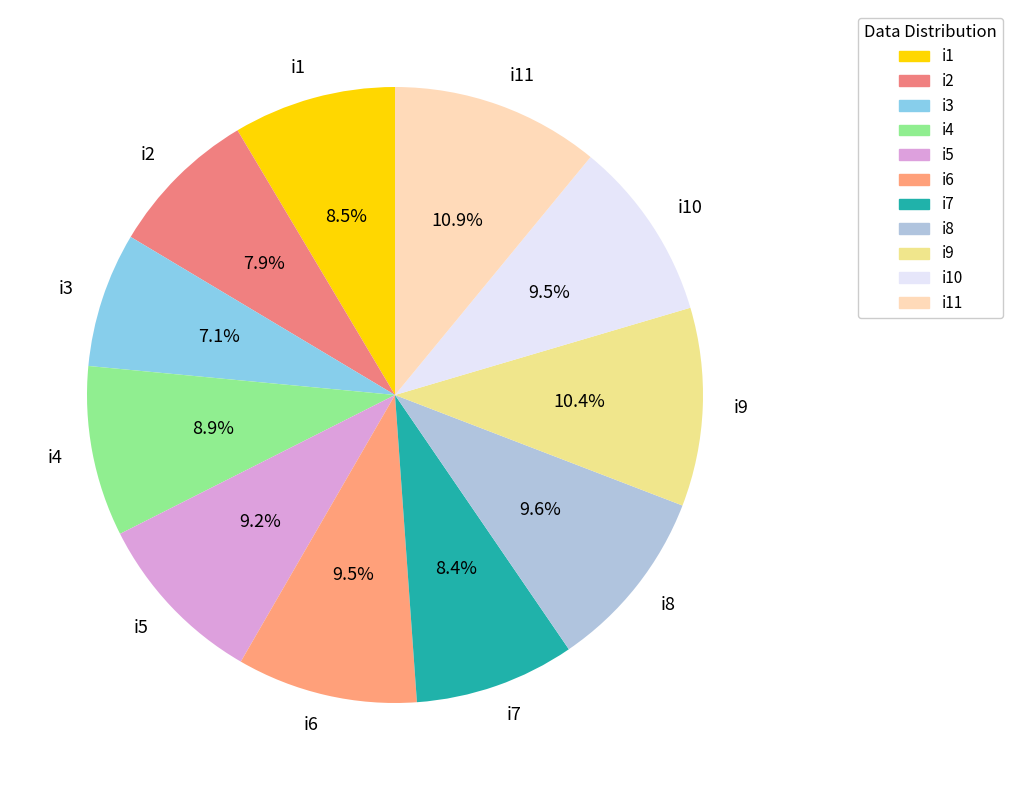

True or false: i10 accounts for 9% of the total.

True